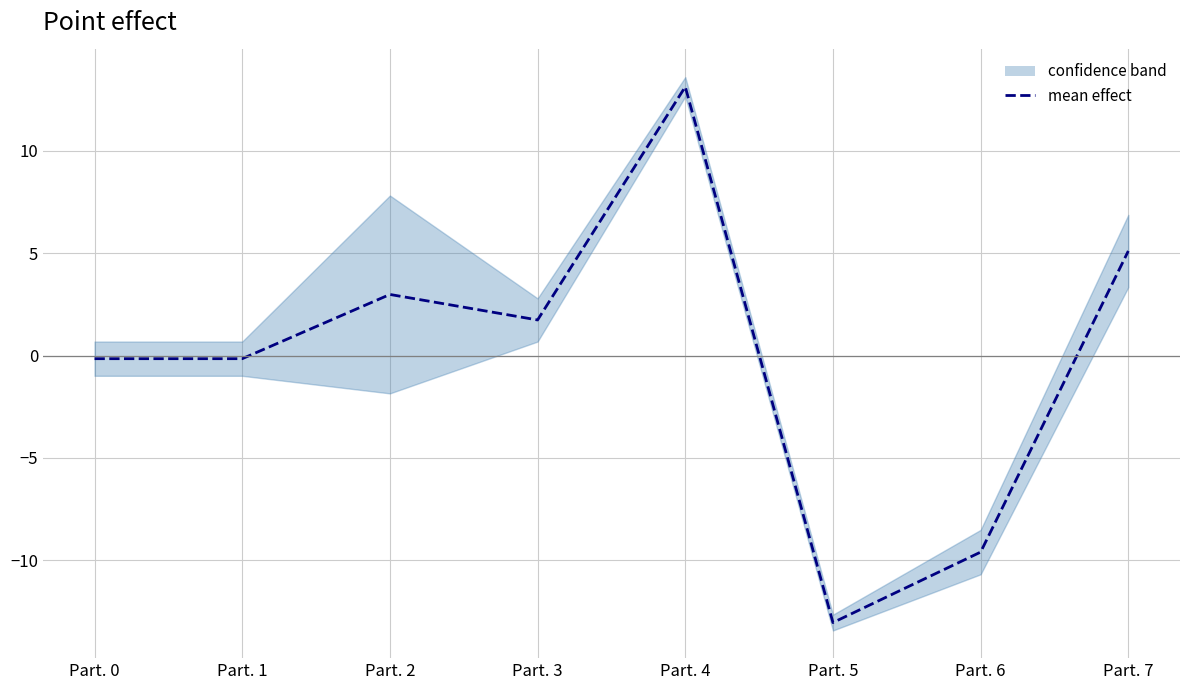

How many interior local peaks (higher than both neighbors) does the data have?

2